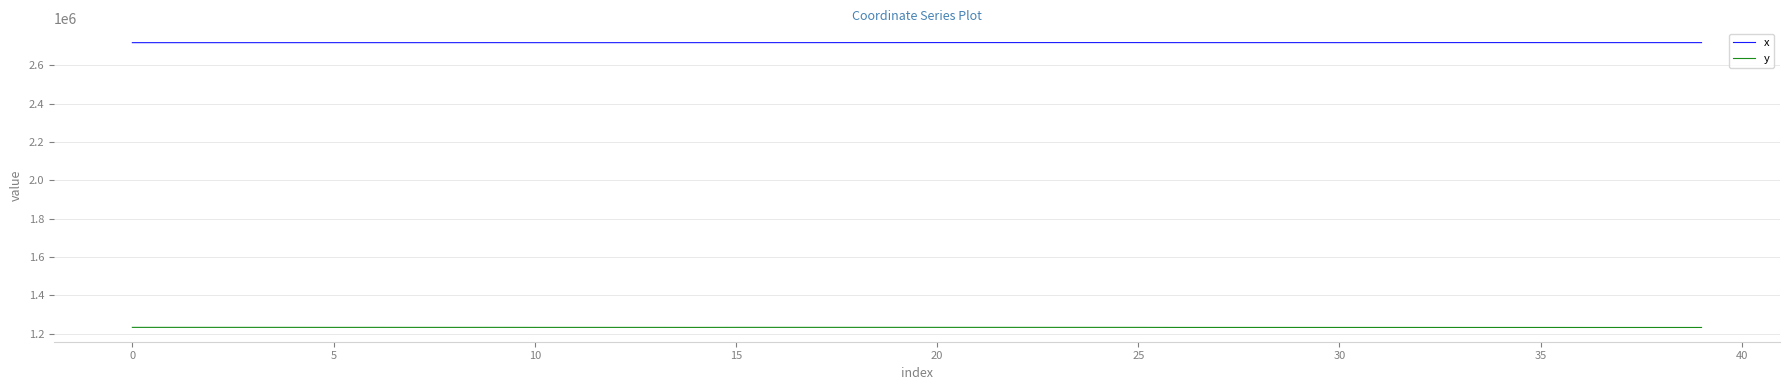

Rank the series by their average value, from highest to lowest.

x, y